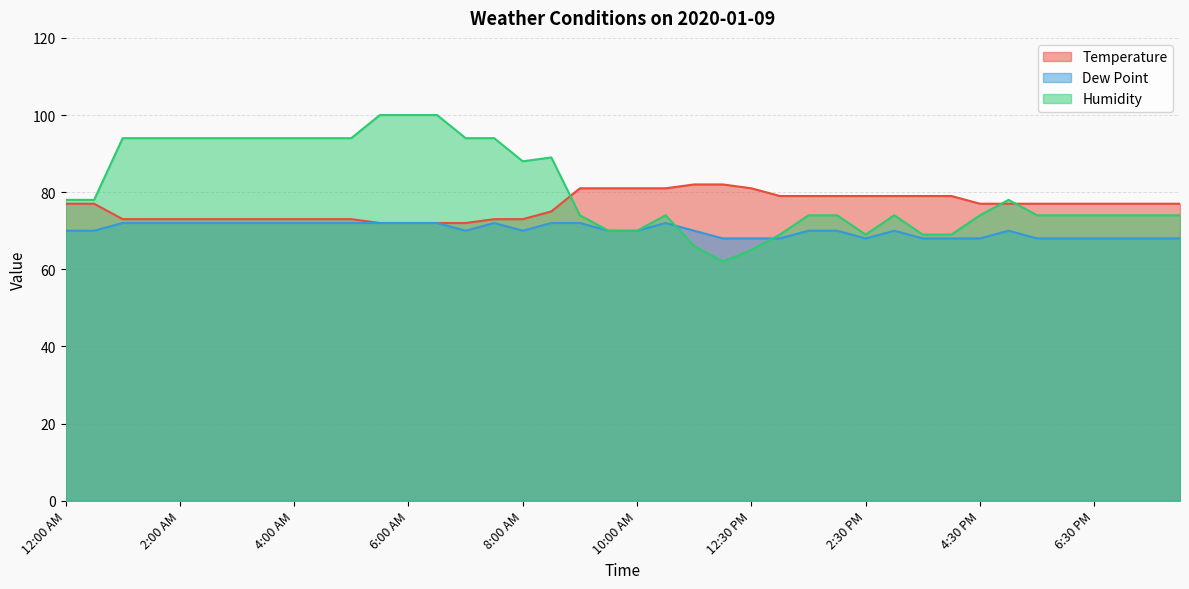

Rank the series by their maximum value, from lowest to highest.

Dew Point, Temperature, Humidity